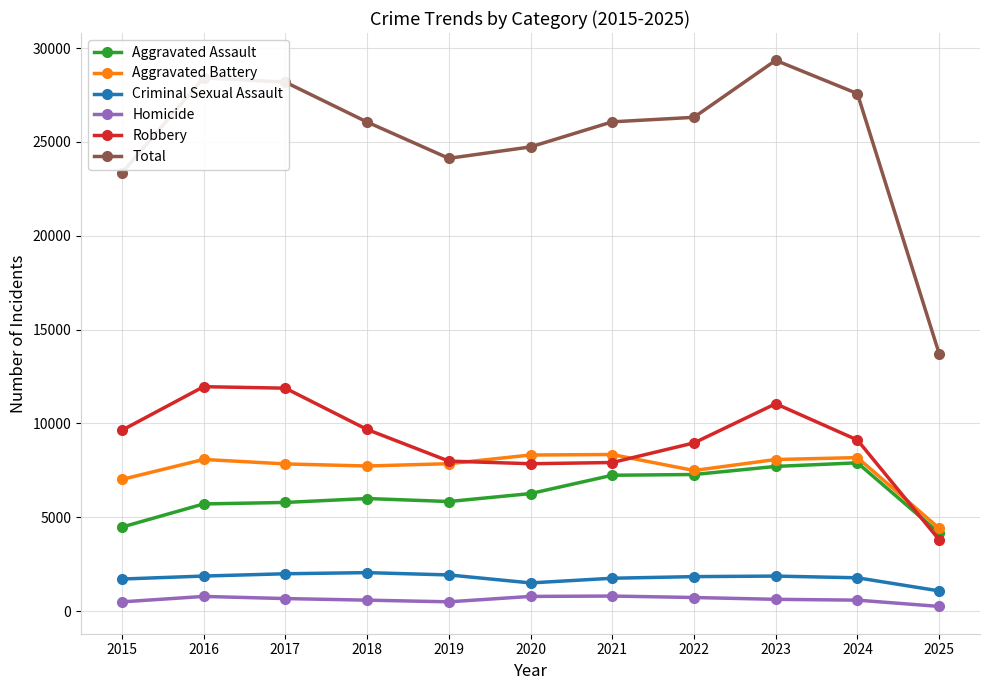

How many series are shown in this chart?

6